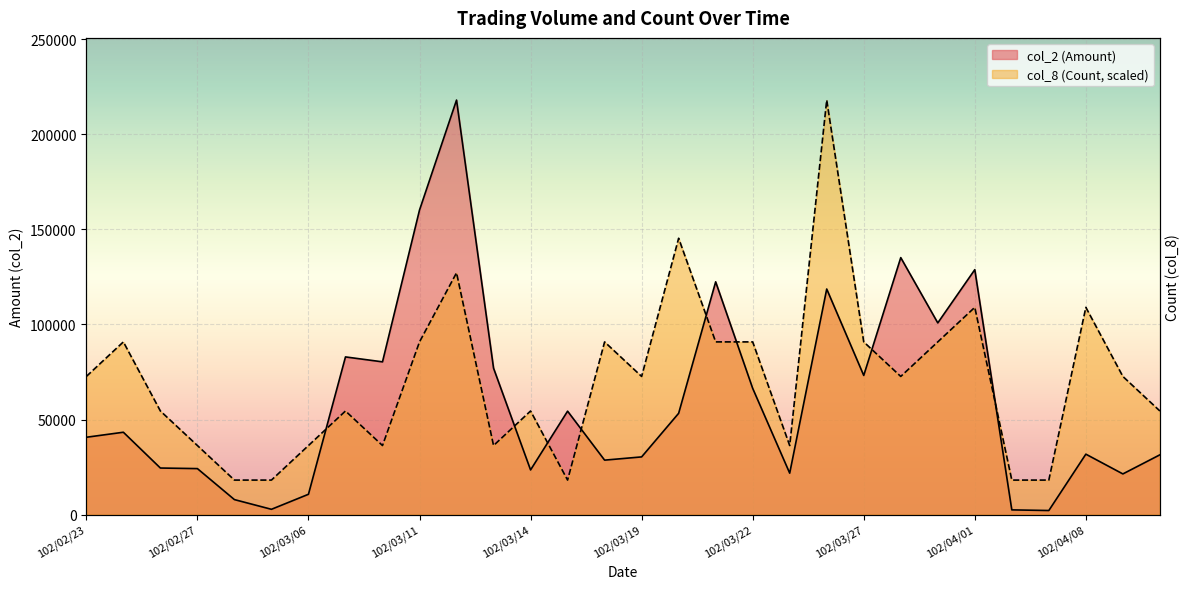

What is the label of the 17th point from the right?

102/03/15